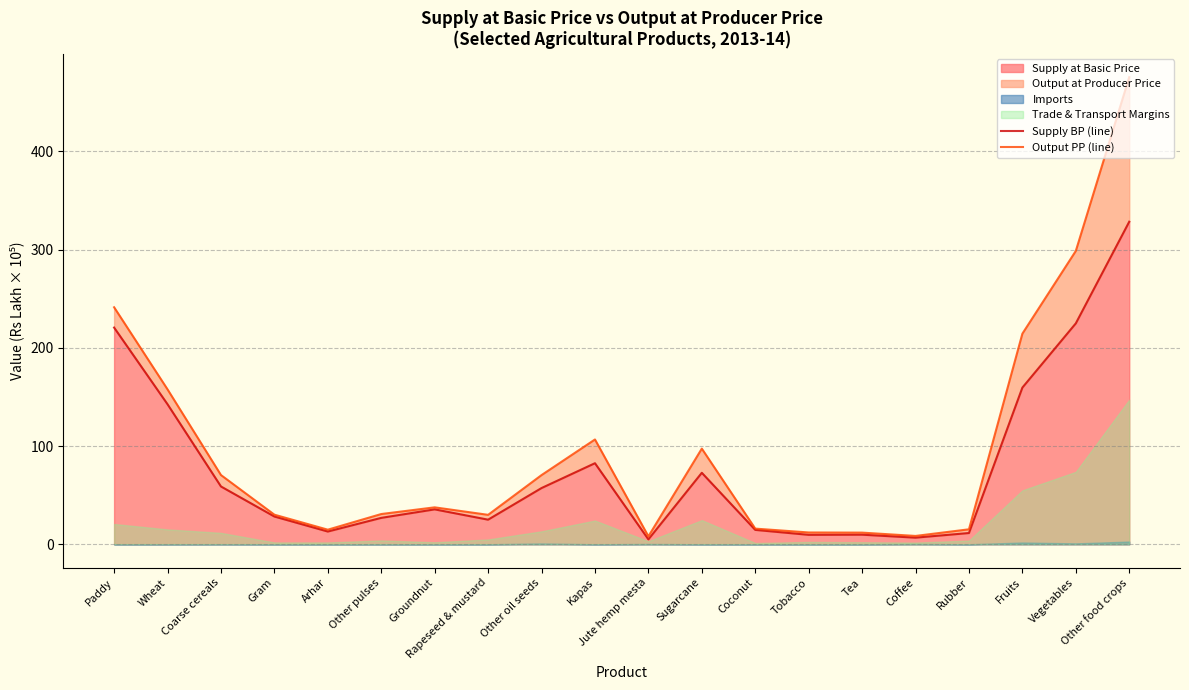

True or false: Output PP (line) and Supply BP (line) intersect in this chart.

False